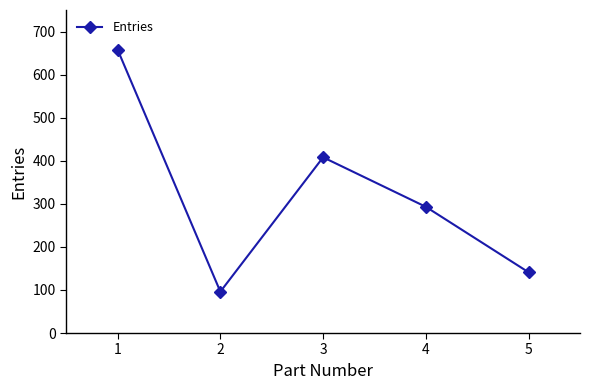

Which has a higher value, 4 or 3?

3